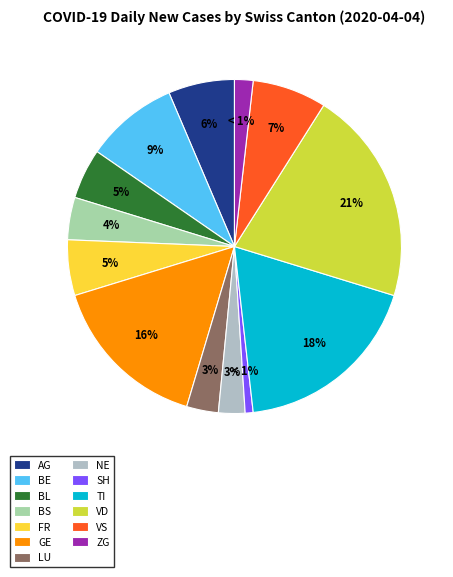

Is there any slice that represents more than half of the pie?

No